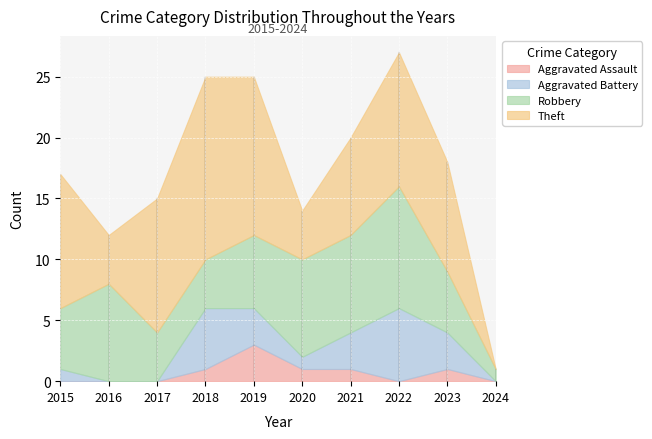

What is the sum of all Aggravated Battery values?

22